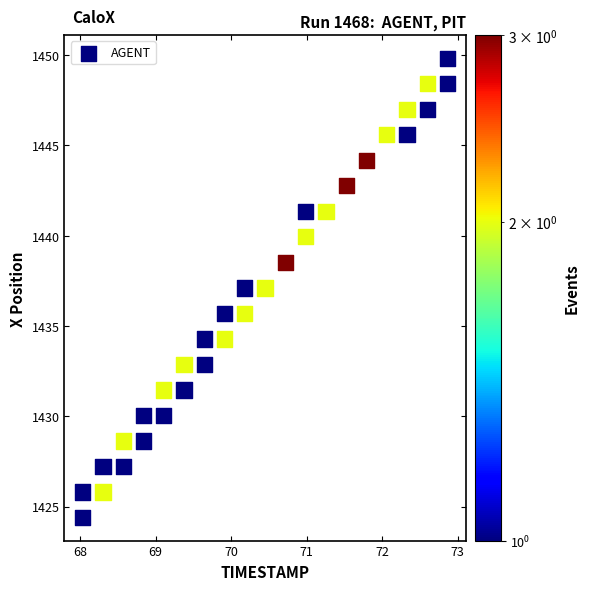

What is the range of X values (max minus min)?

4.8